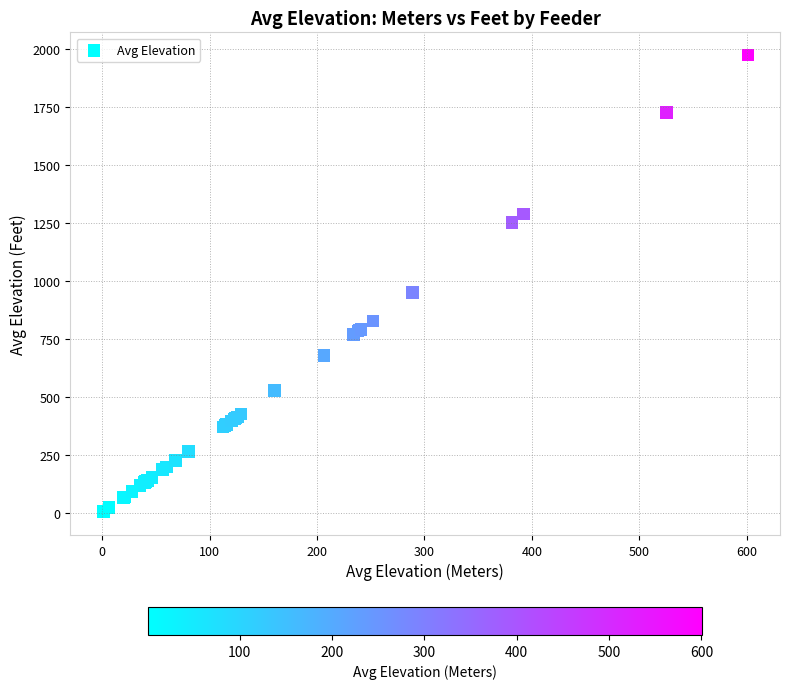

What Y value in the scatter plot is closest to 987?

948